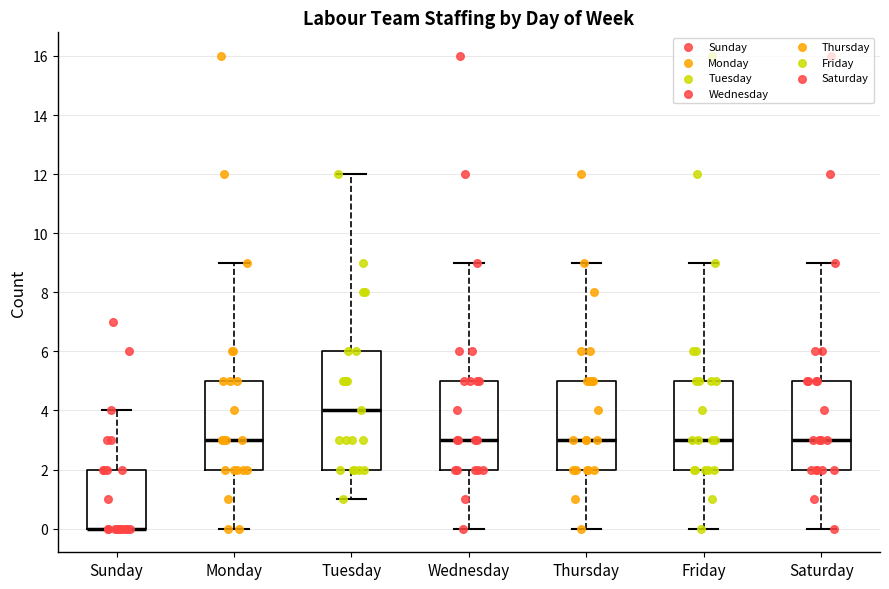

Which box is the tallest, from its lower edge to its upper edge?

Tuesday